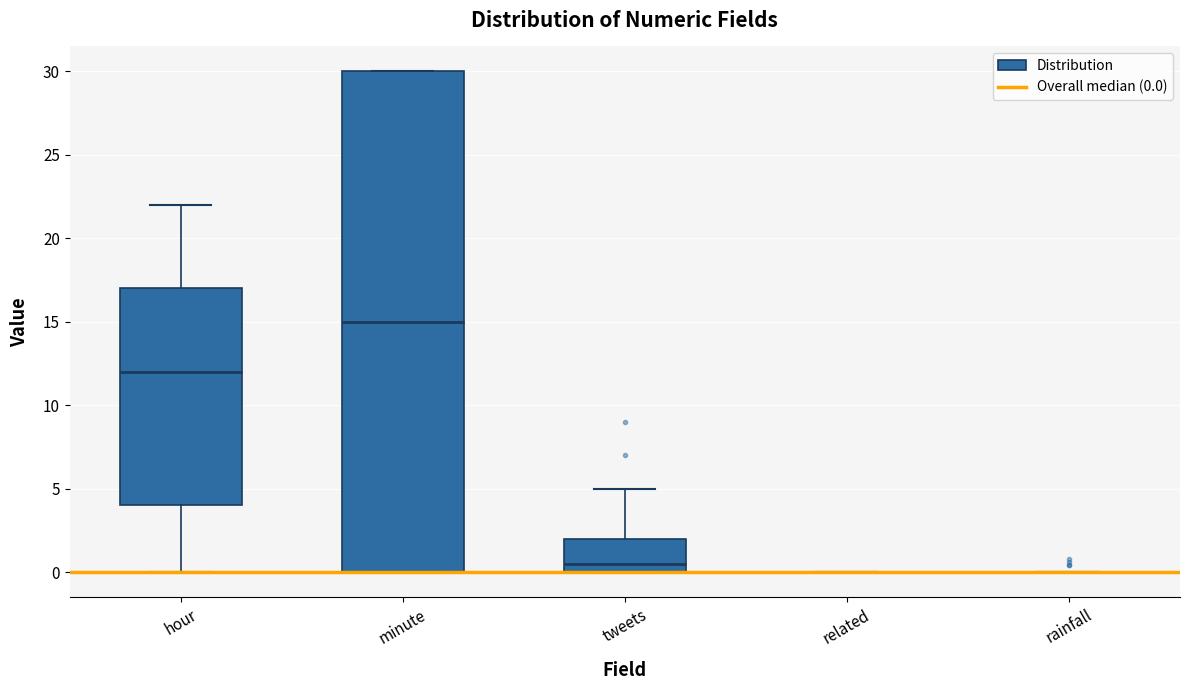

Reading left to right, read every box against the y-axis: the position of its median line, the range the box covers, and the ends of its whiskers. The values are not printed on the chart, so give them approximately, as read against the axis.

hour: median 12.0, box 4.0 to 17.0, whiskers 0.0 to 22.0
minute: median 15.0, box 0.0 to 30.0, whiskers 0.0 to 30.0
tweets: median 0.5, box 0.0 to 2.0, whiskers 0.0 to 5.0
related: box collapsed to a line at 0.0, whiskers 0.0 to 0.0
rainfall: box collapsed to a line at 0.0, whiskers 0.0 to 0.0